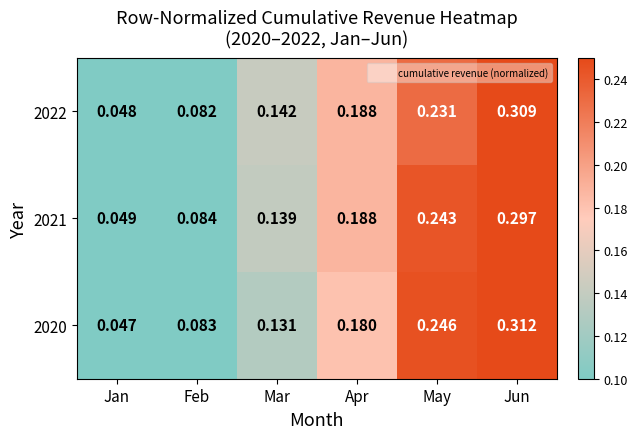

List the labels in order of 2021 value, smallest first.

Jan, Feb, Mar, Apr, May, Jun